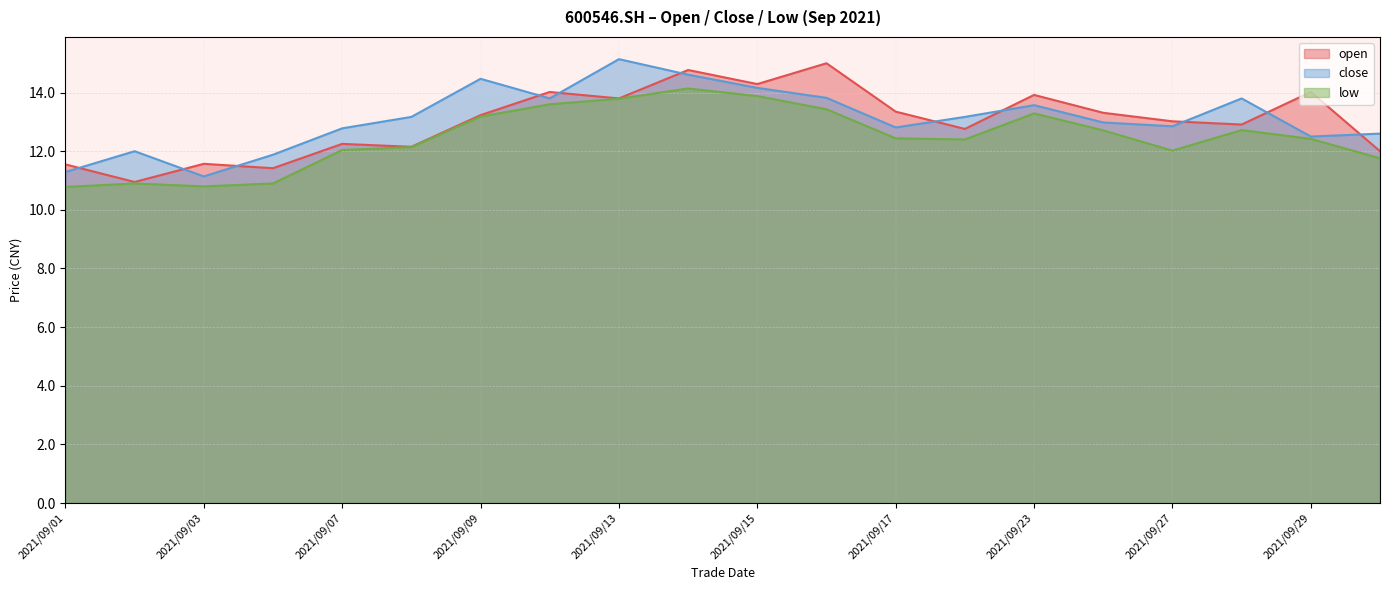

At which label does open reach its peak?

2021/09/16